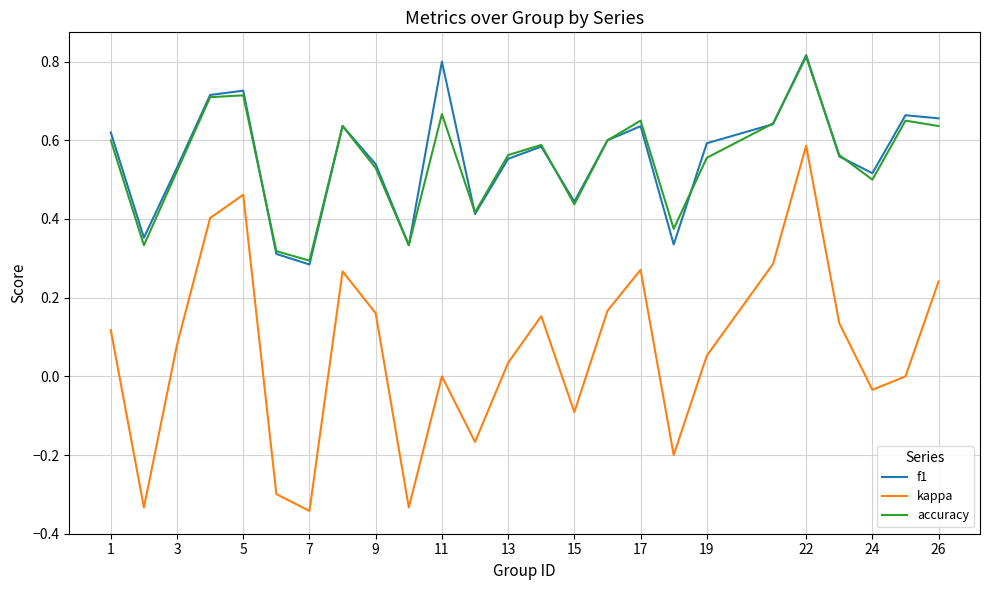

True or false: kappa and f1 intersect in this chart.

False